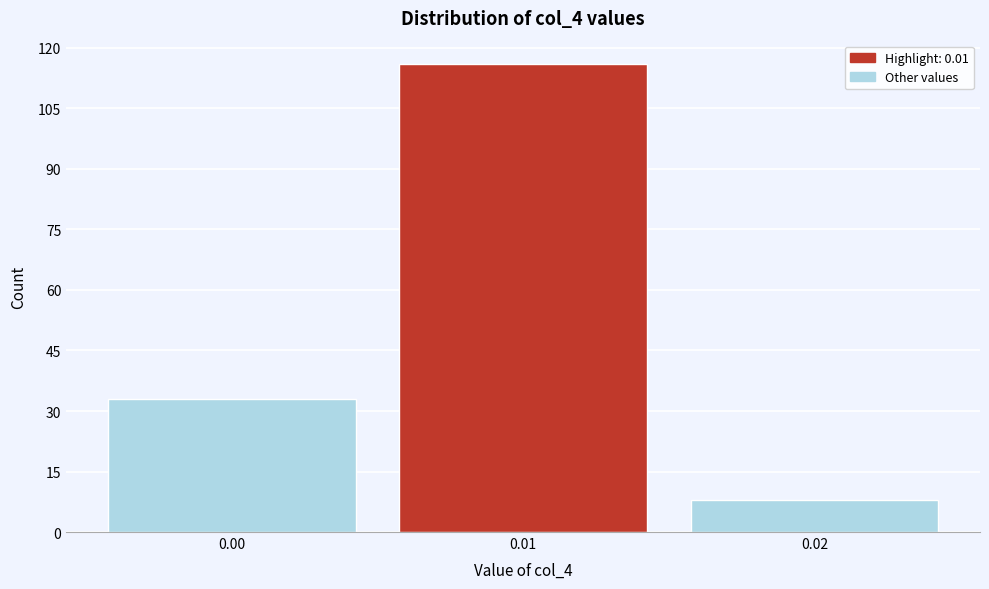

Reading left to right, transcribe this chart: for each bar, give the range it covers on the x-axis and its height. The values are not printed on the chart, so give them approximately, as read against the axis.

-0.005 to 0.005: 34
0.005 to 0.015: 116
0.015 to 0.025: 8